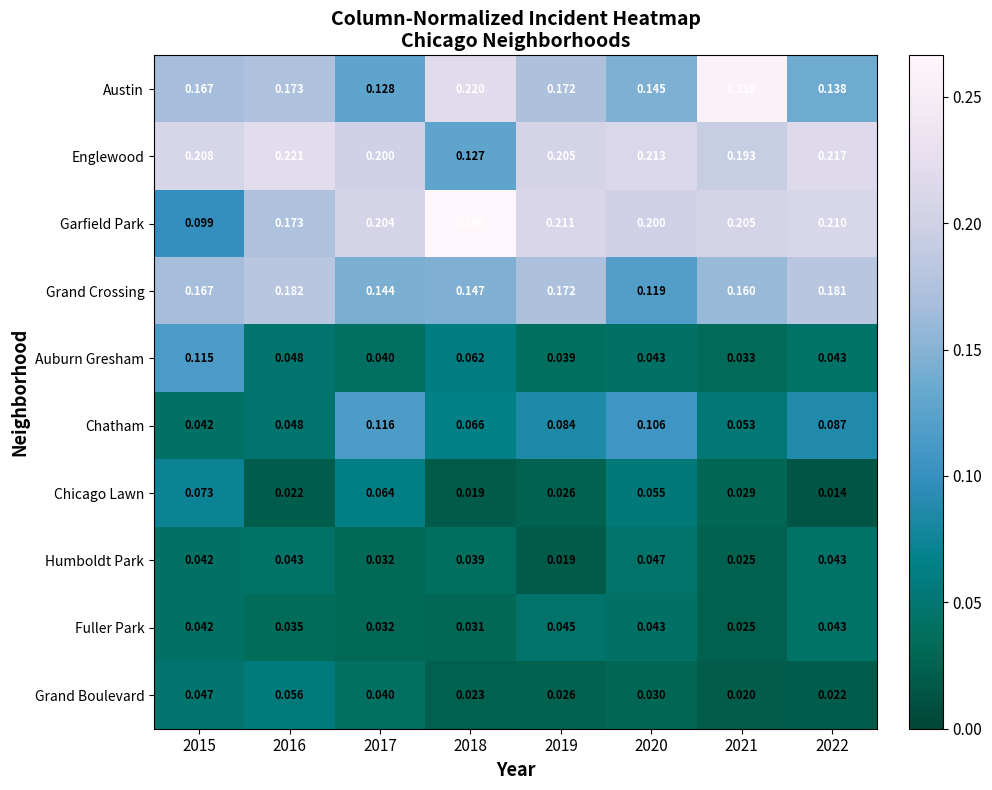

List the series in order of their peak value, highest first.

Garfield Park, Austin, Englewood, Grand Crossing, Chatham, Auburn Gresham, Chicago Lawn, Grand Boulevard, Humboldt Park, Fuller Park